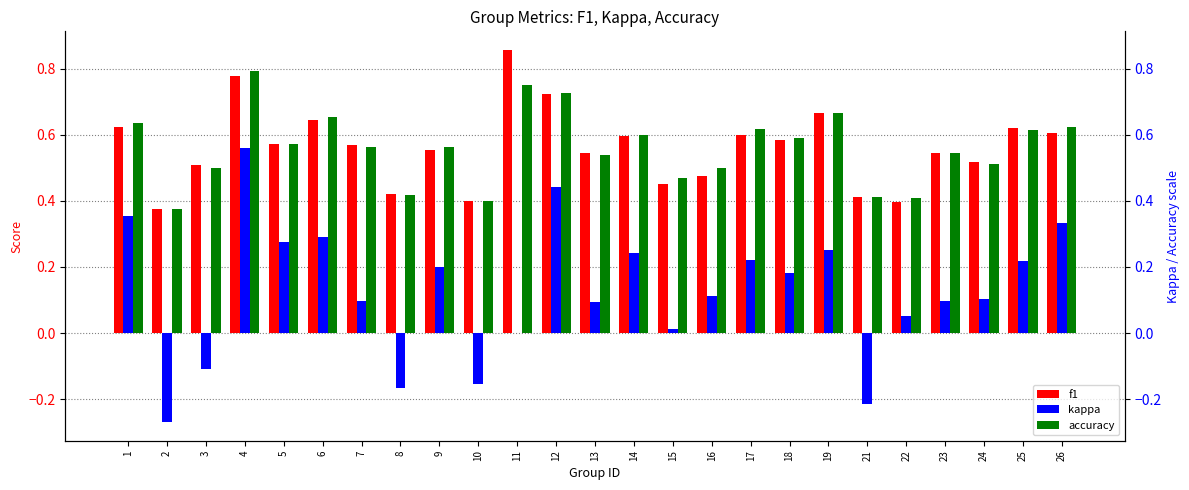

What are all the series names shown in the legend?

f1, kappa, accuracy